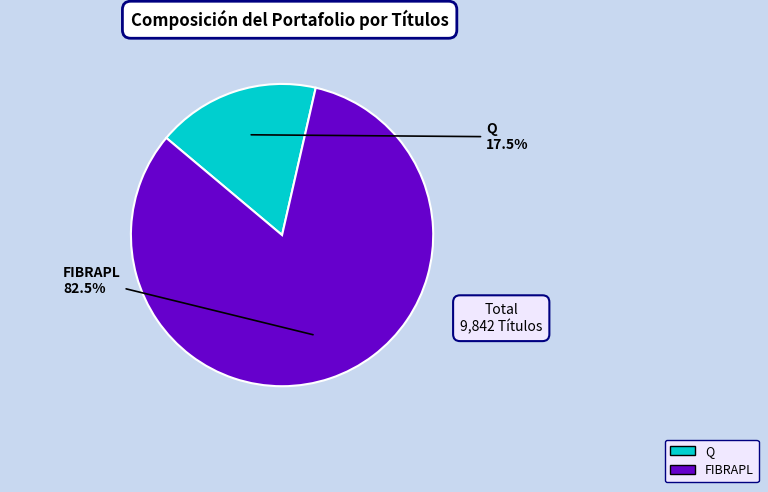

How many segments does this pie chart have?

2